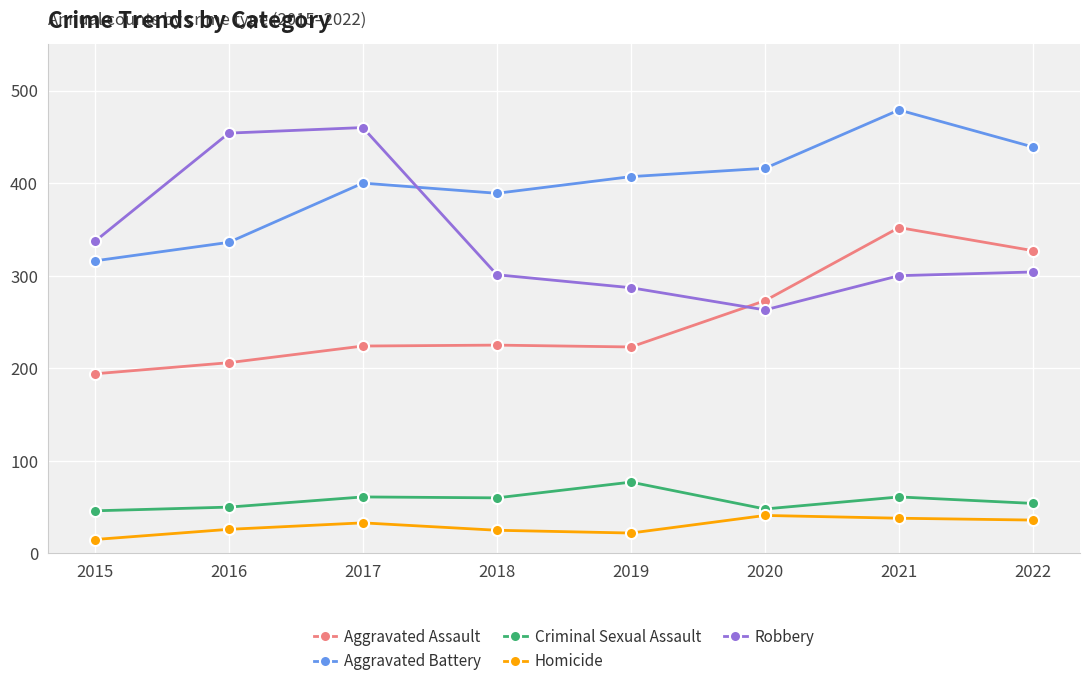

What is the difference between the Criminal Sexual Assault values at 2022 and 2015?

8